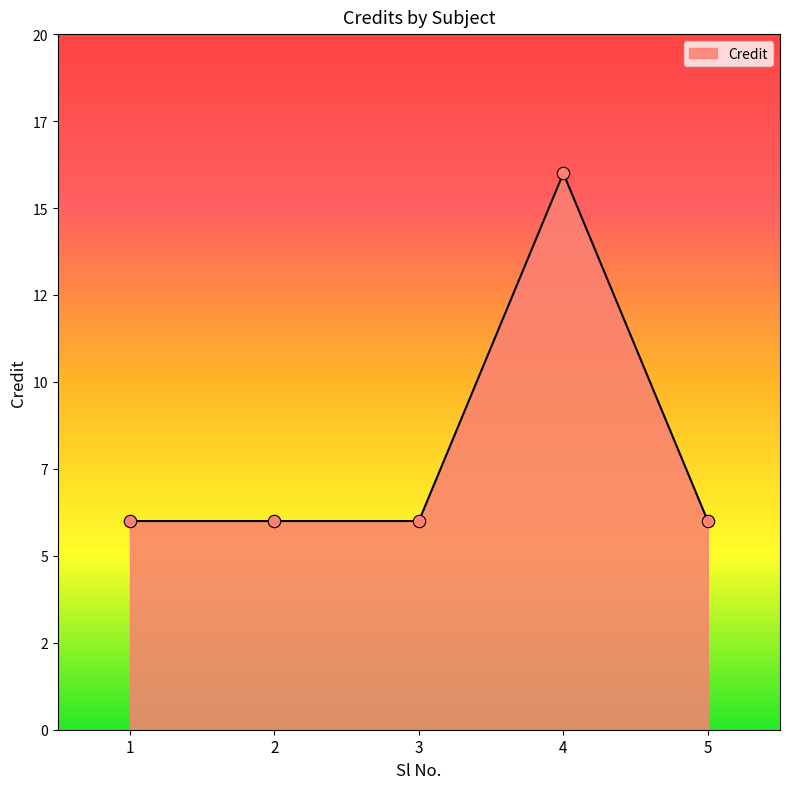

Which has a higher value, 1 or 4?

4